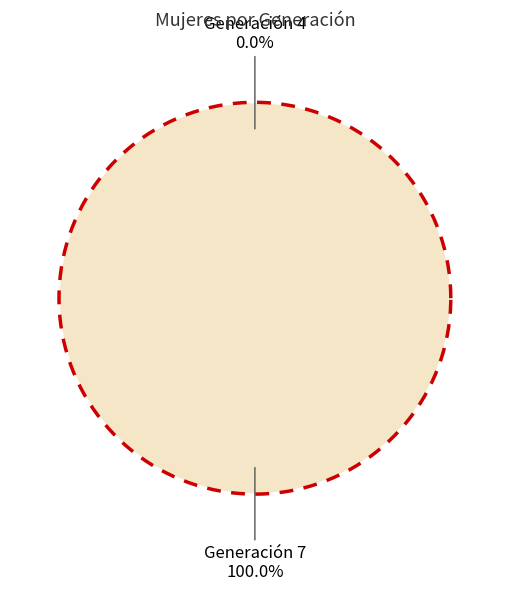

To the nearest percent, what is the difference between the largest and smallest slice percentages?

100%